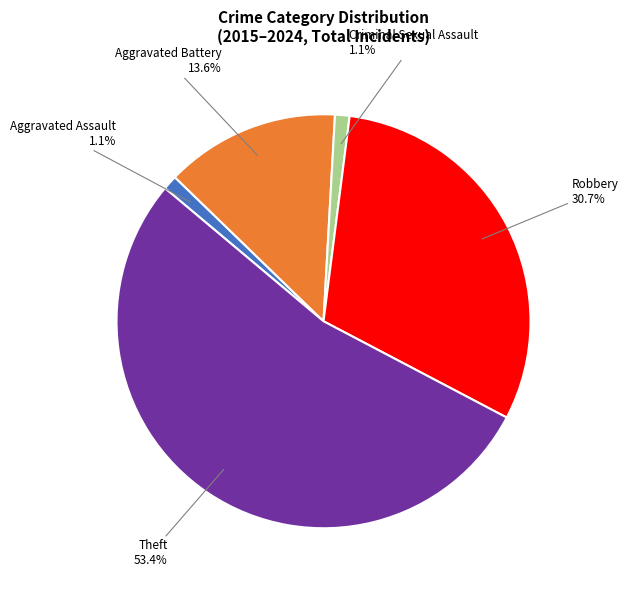

How many segments does this pie chart have?

5